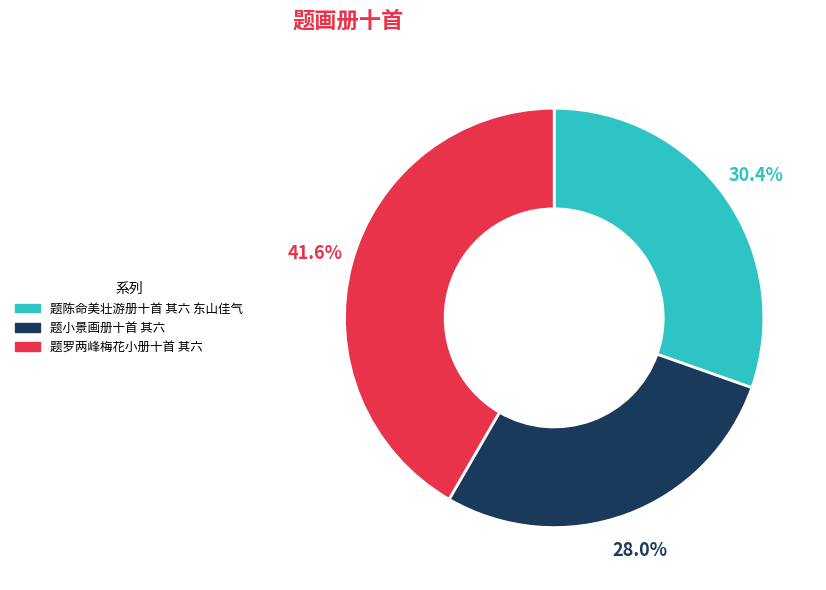

How many segments does this pie chart have?

3